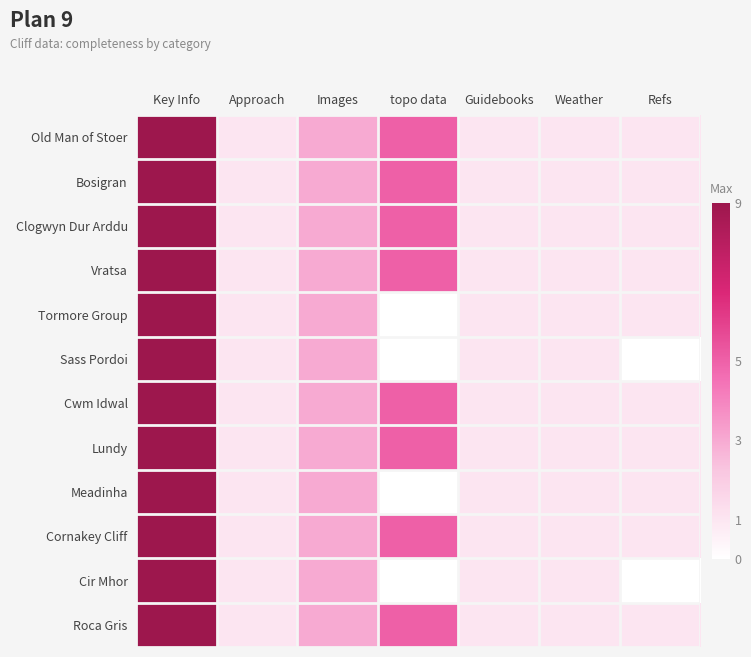

Between Approach and topo data, which is larger?

topo data